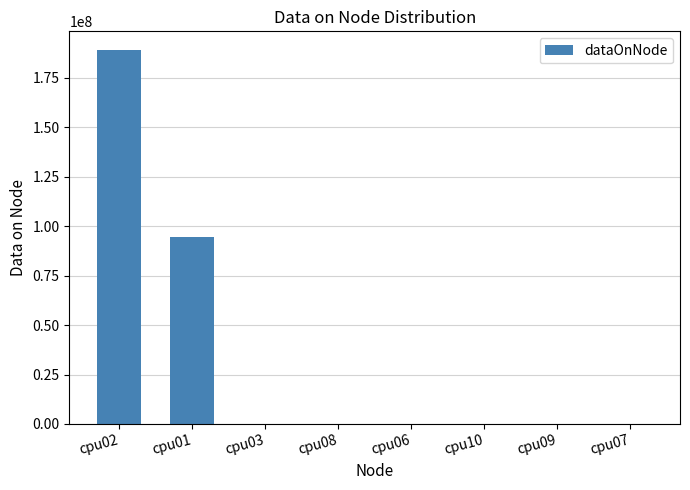

Reading left to right, extract all data points from this chart.

189084796	94542952	4	4	4	4	4	4